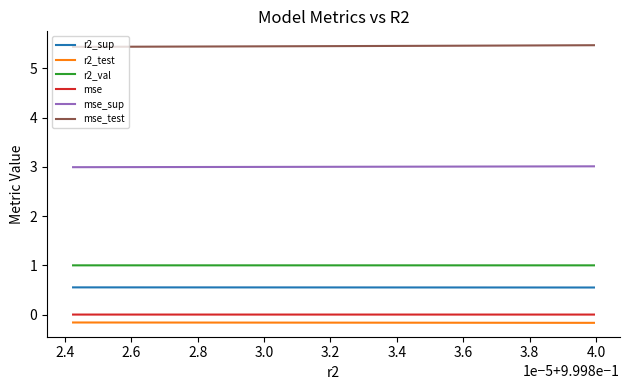

How many lines are shown in the chart?

6